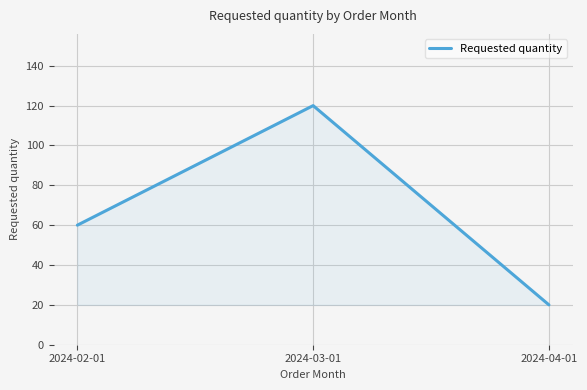

What is the minimum value shown in the chart?

20